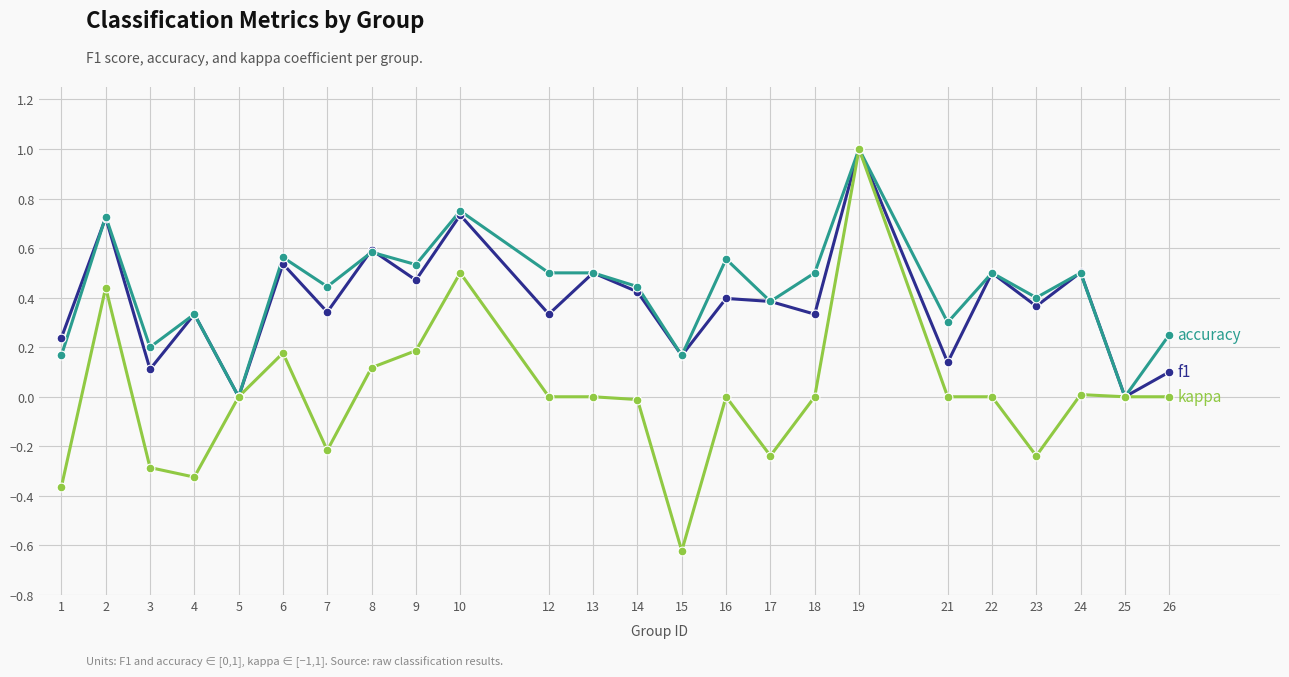

What is the maximum value shown in the chart?

1.0